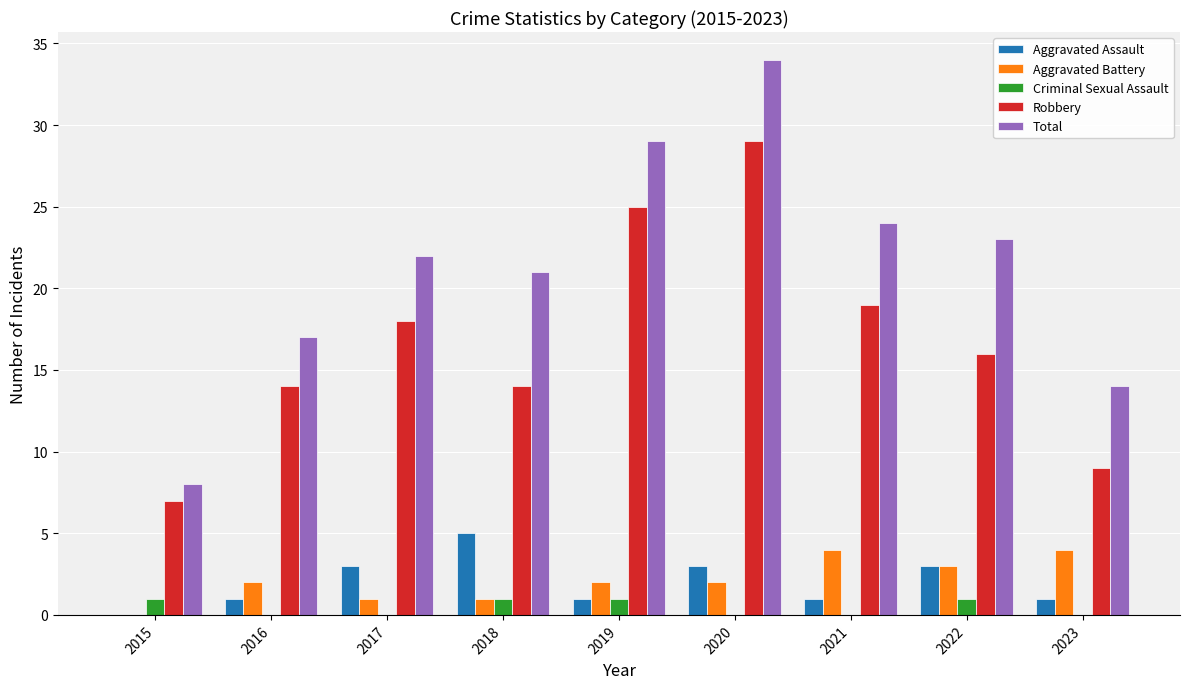

Which series has the widest spread of values?

Total